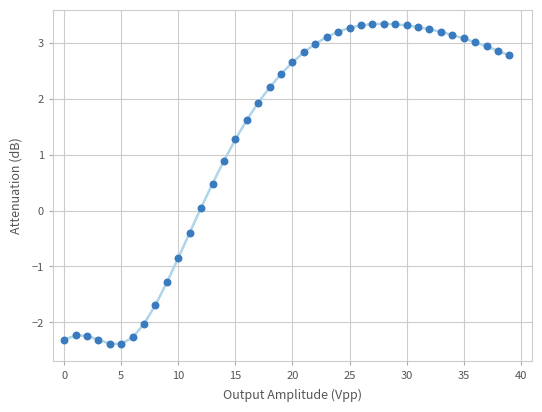

What is the range of Y values (max minus min)?

5.7